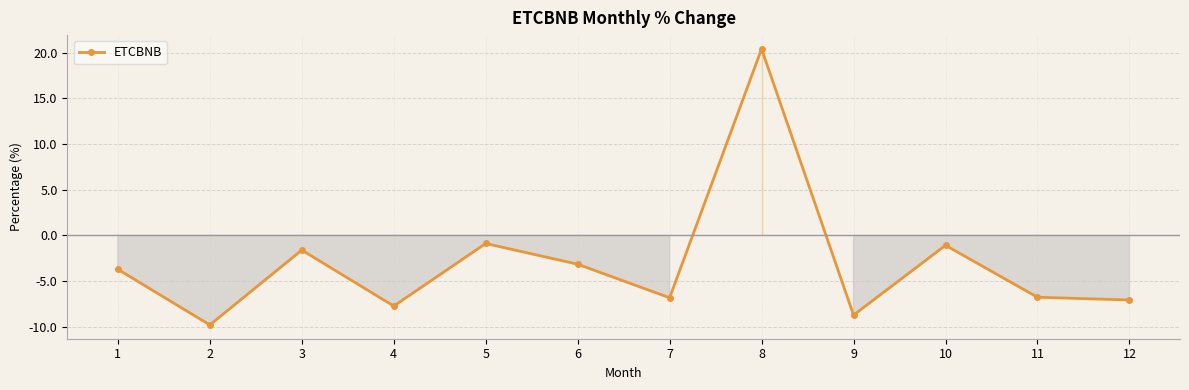

Is this an area chart (filled region under the line)?

No